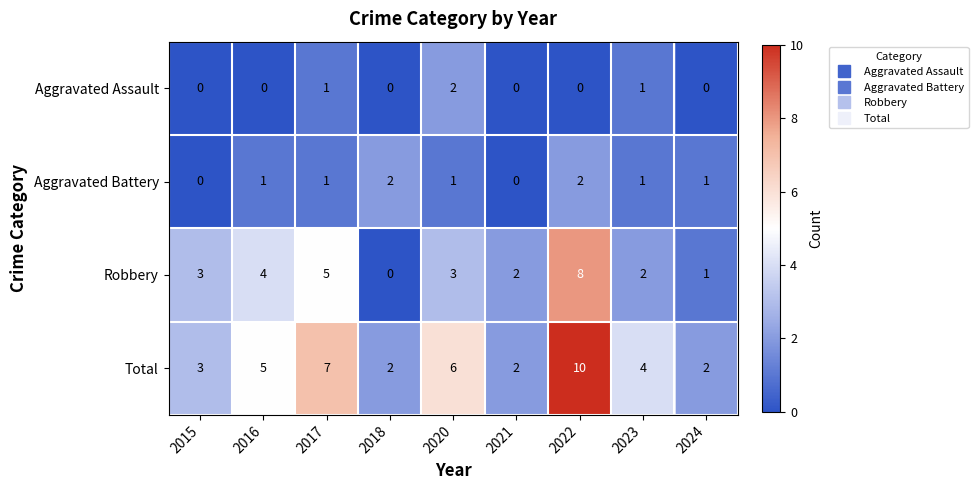

Is it true that Total equals 4 at 2023?

True